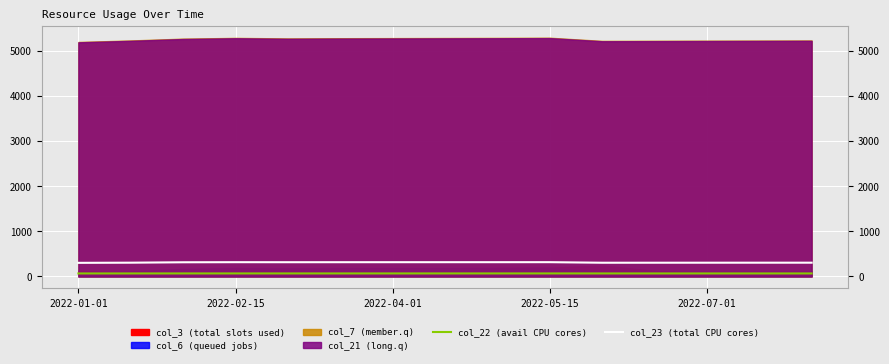

What is the maximum value for col_23 (total CPU cores)?

313.5